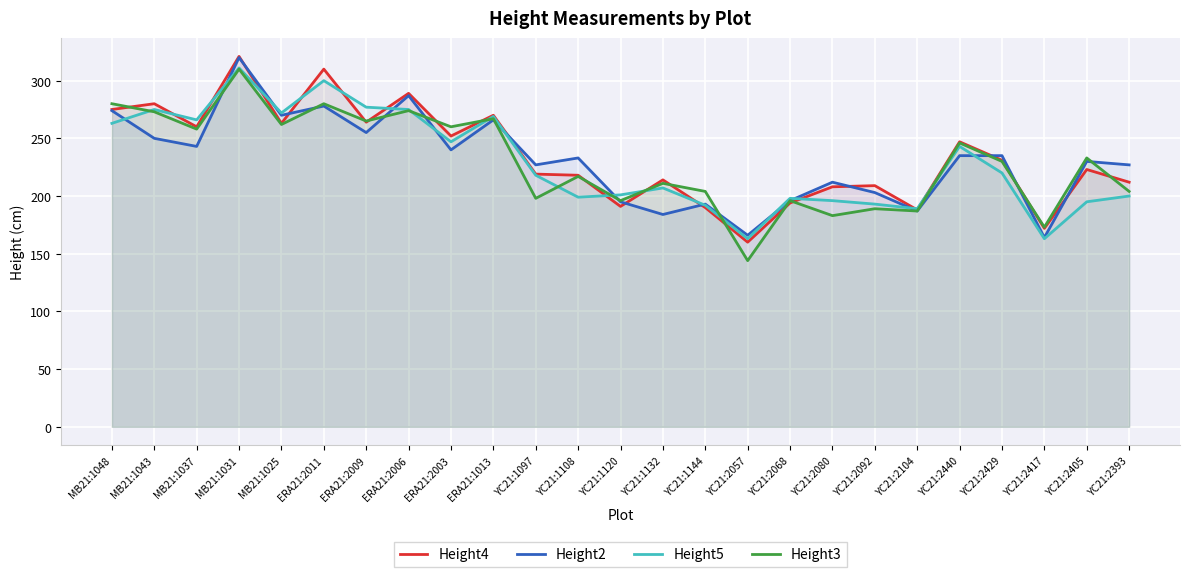

What is the label of the 17th point from the right?

ERA21:2003